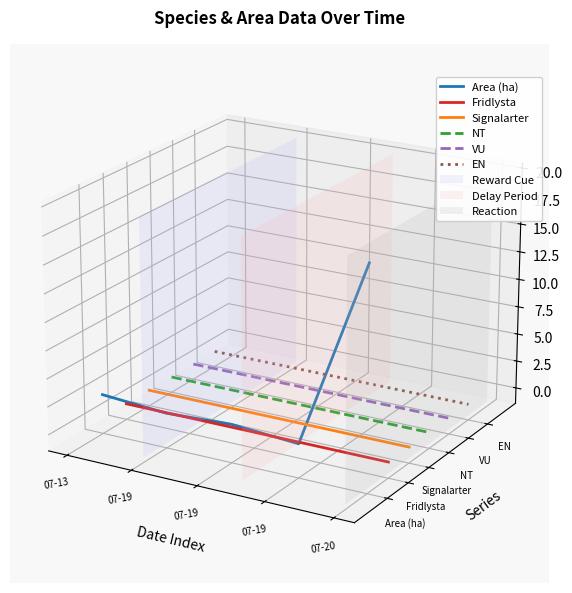

What are all the series names shown in the legend?

Area (ha), Fridlysta, Signalarter, NT, VU, EN